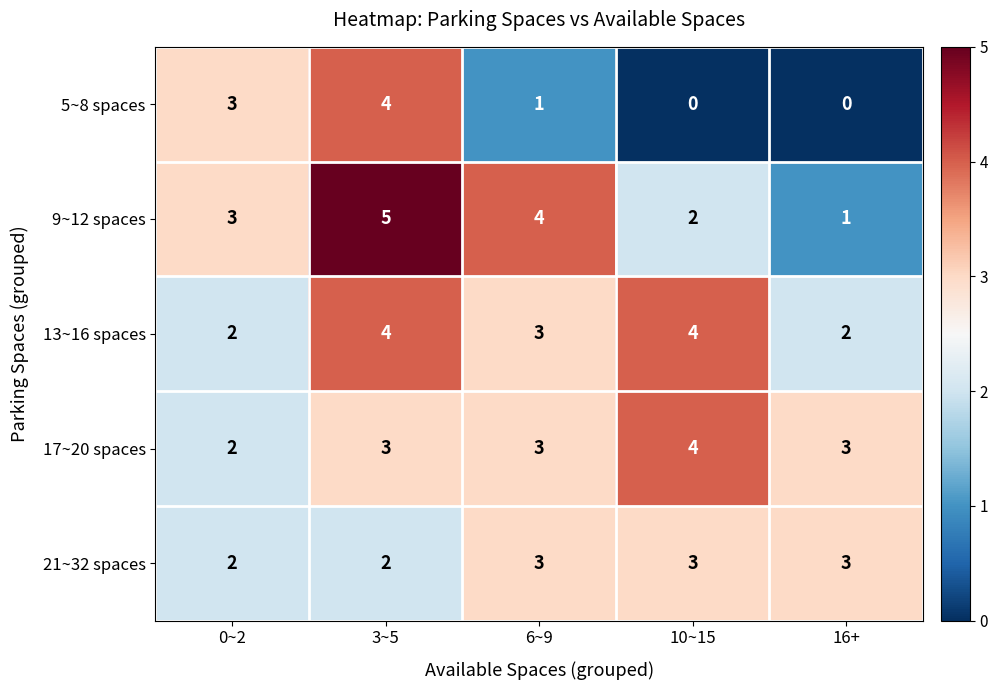

Count the 5~8 spaces values in the range 0 to 3.

4